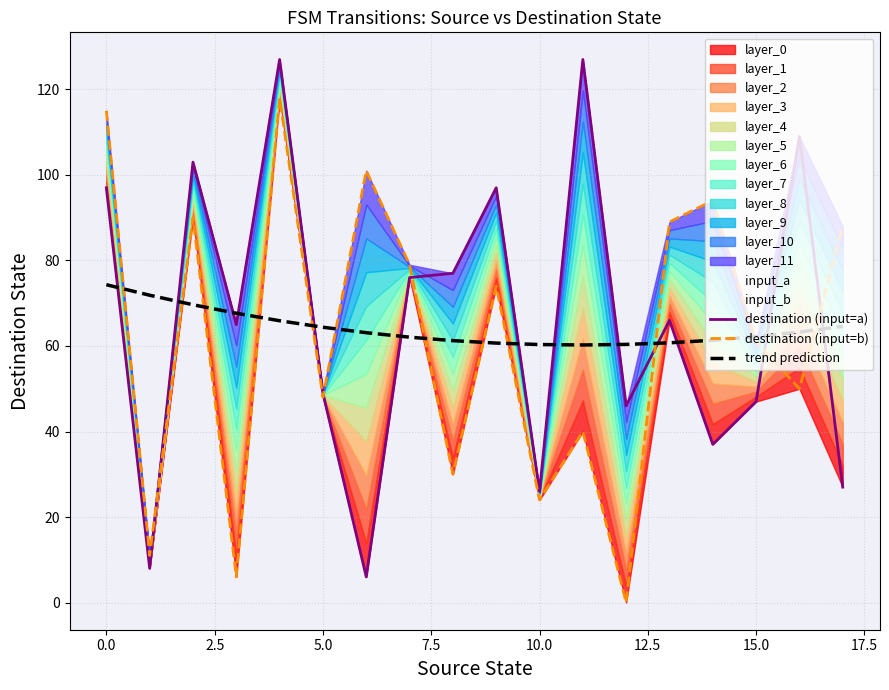

The value of trend prediction at 0.0 is 74.3. True or false?

True